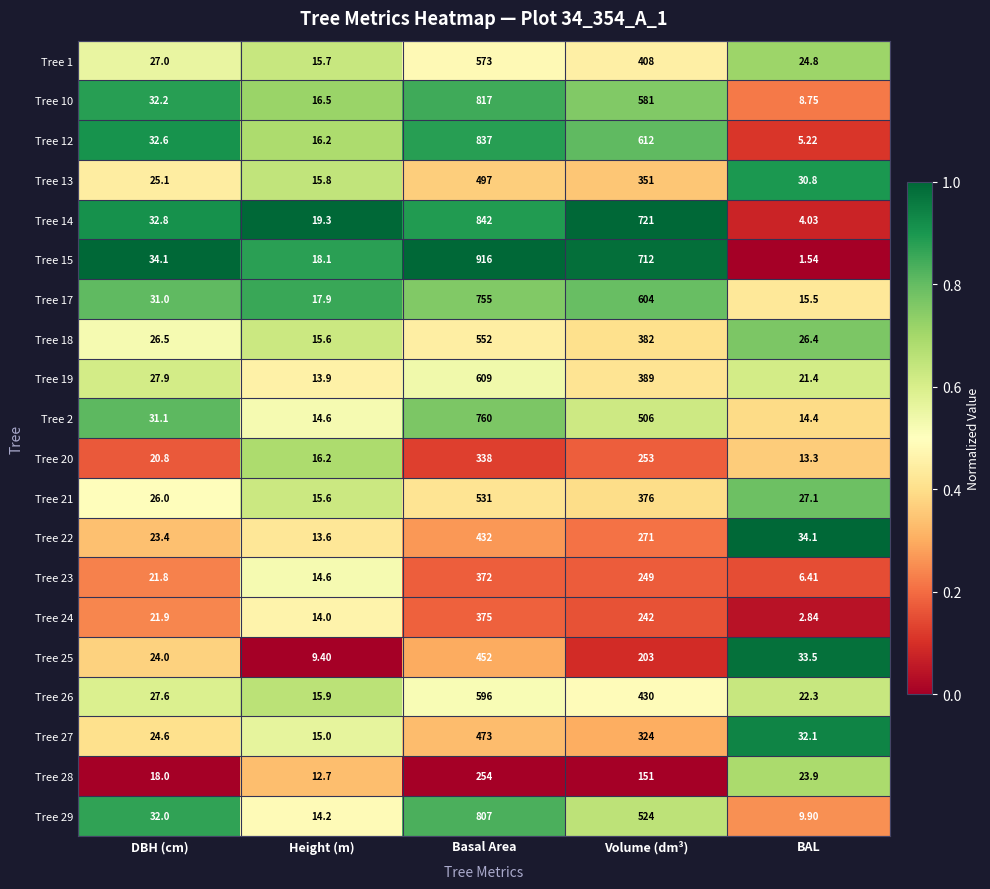

Which label corresponds to the largest value in the chart?

Basal Area